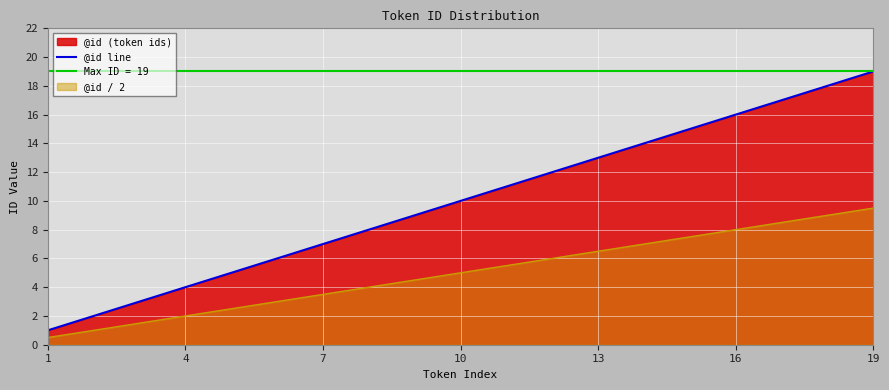

Which category has the lowest value across all series?

1